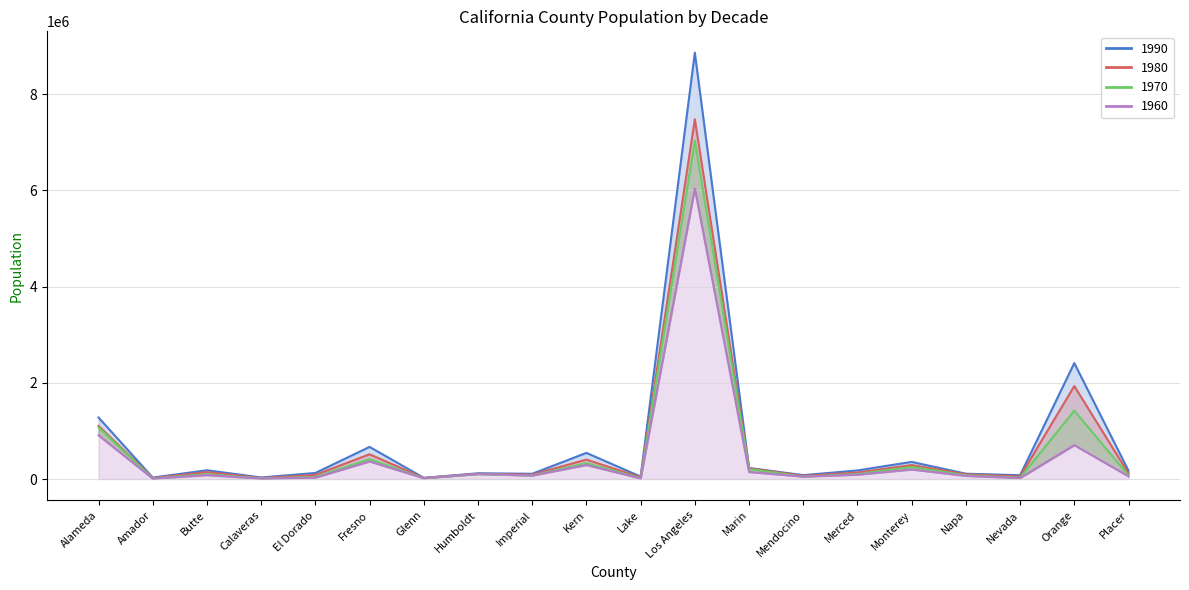

Which series has the largest range (max minus min)?

1990